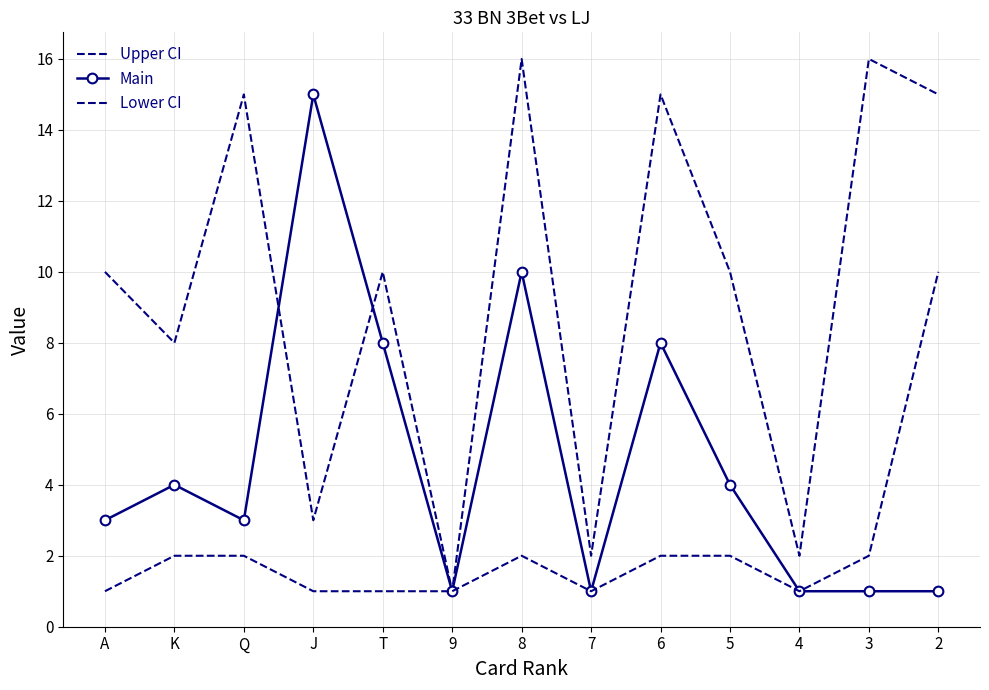

Reading left to right, transcribe all the data shown in this chart.

Upper CI: 10	8	15	3	10	1	16	2	15	10	2	16	15
Main: 3	4	3	15	8	1	10	1	8	4	1	1	1
Lower CI: 1	2	2	1	1	1	2	1	2	2	1	2	10